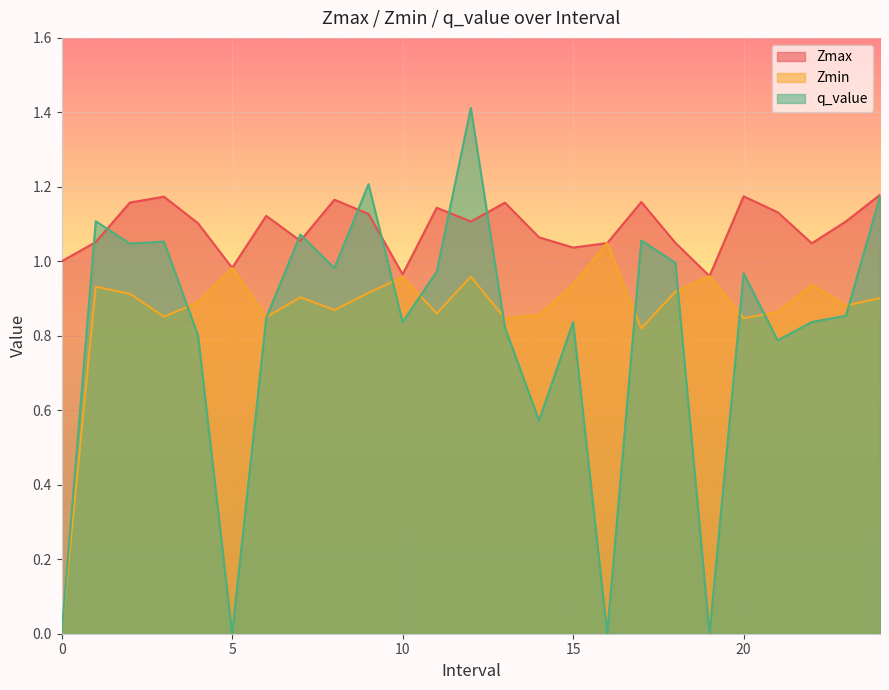

True or false: Zmin and Zmax intersect in this chart.

False